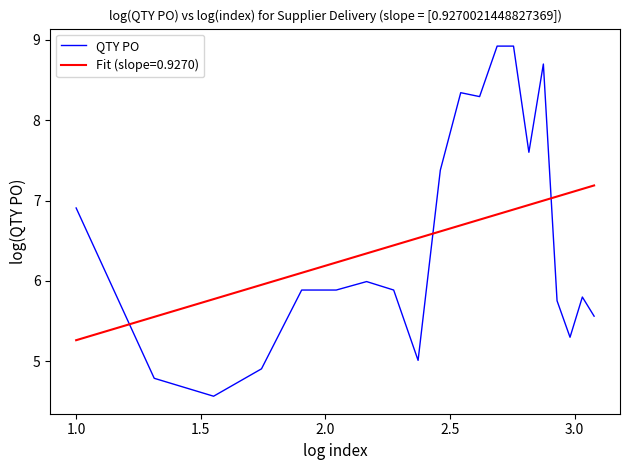

List the series in order of their peak value, highest first.

QTY PO, Fit (slope=0.9270)